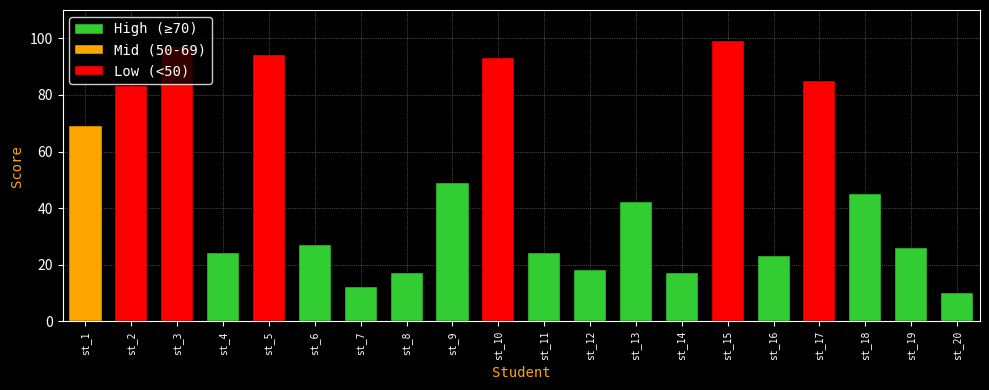

Reading left to right, extract all data points from this chart.

69	83	97	24	94	27	12	17	49	93	24	18	42	17	99	23	85	45	26	10